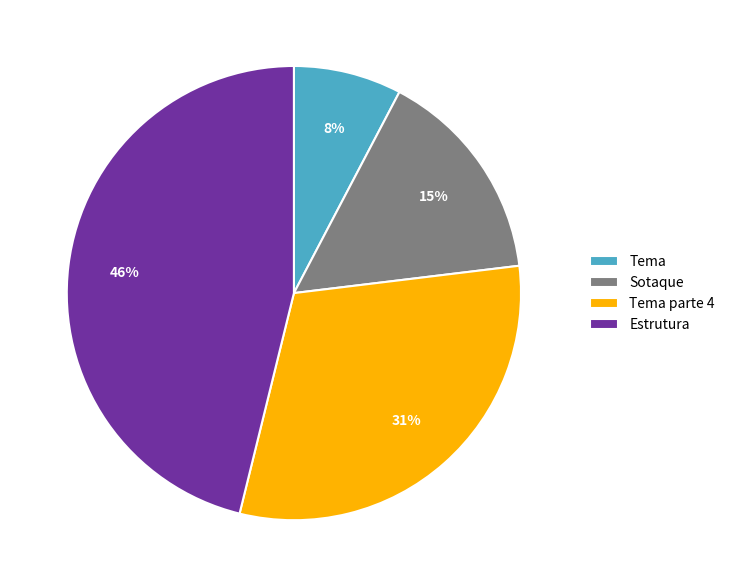

Which has a higher value, Estrutura or Sotaque?

Estrutura